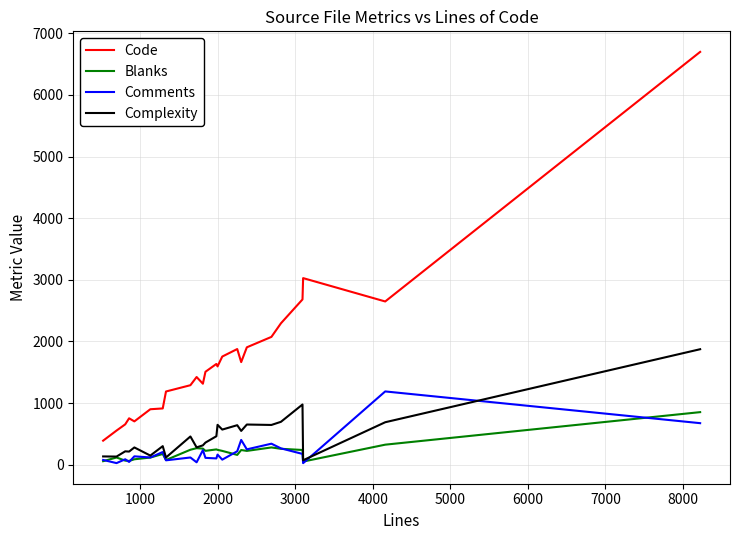

True or false: Complexity and Code intersect in this chart.

False